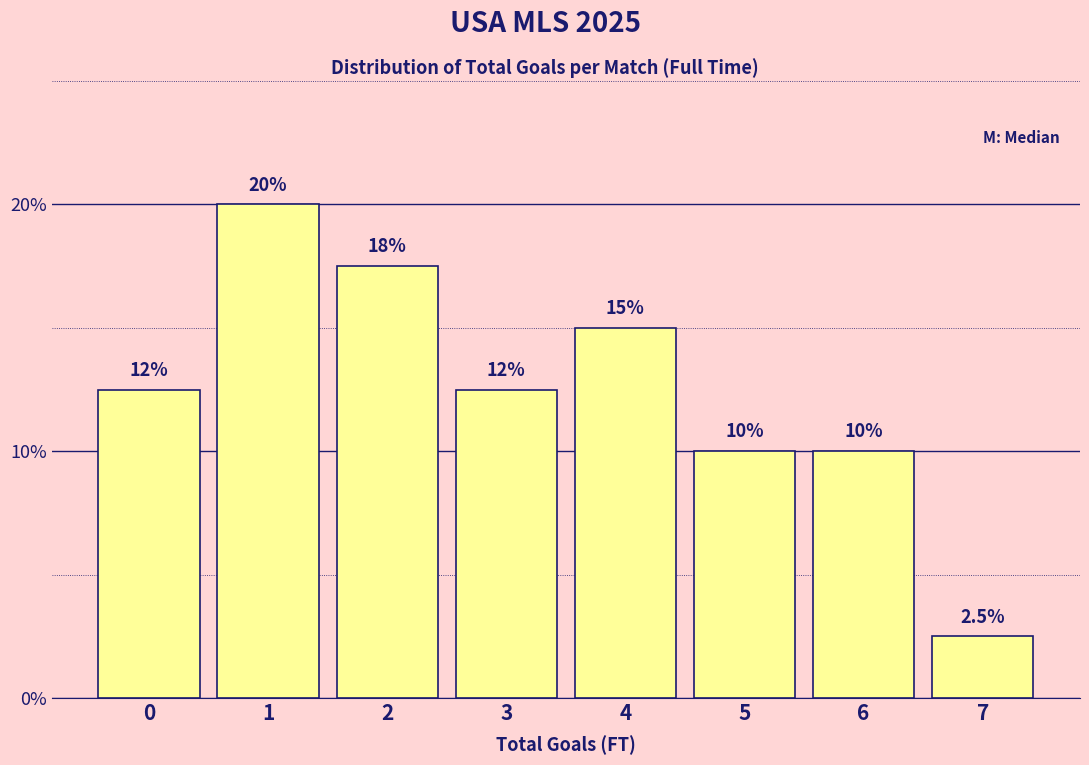

Reading left to right, extract all data points from this chart.

0=12.5	1=20.0	2=17.5	3=12.5	4=15.0	5=10.0	6=10.0	7=2.5